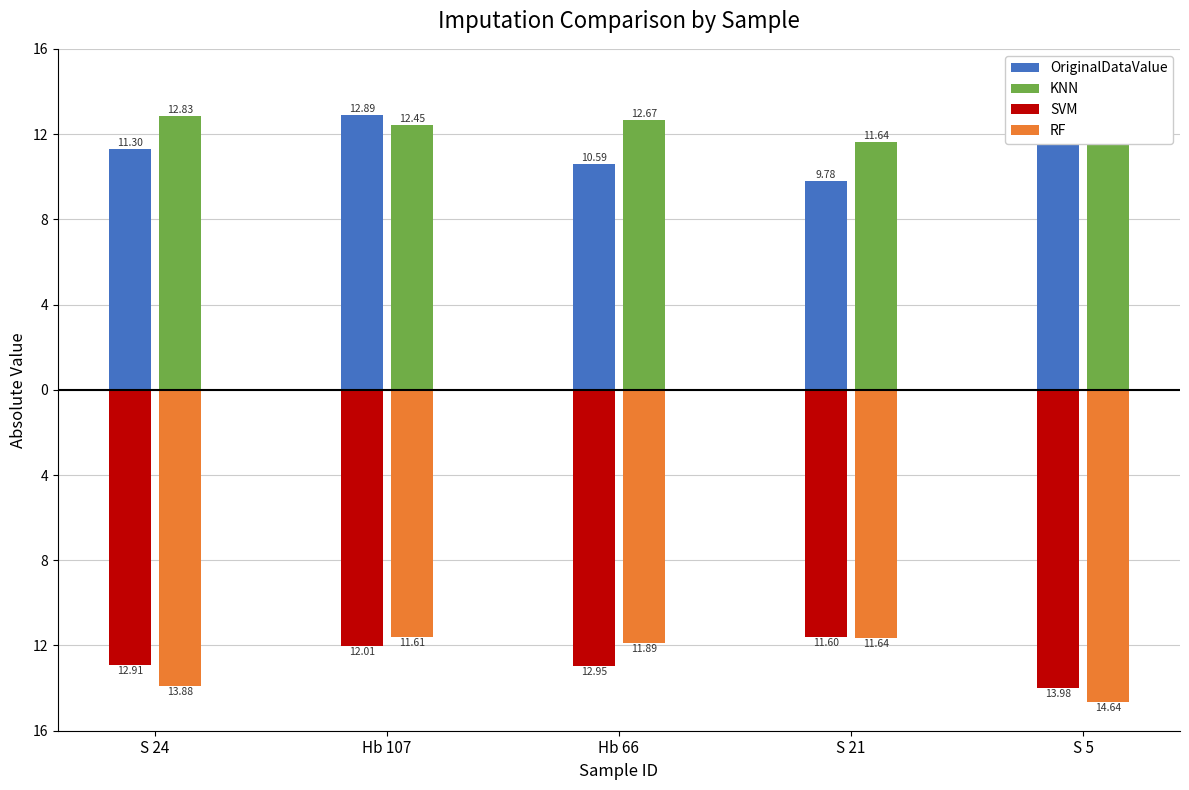

What is the total value across all series at Hb 66?

-1.6